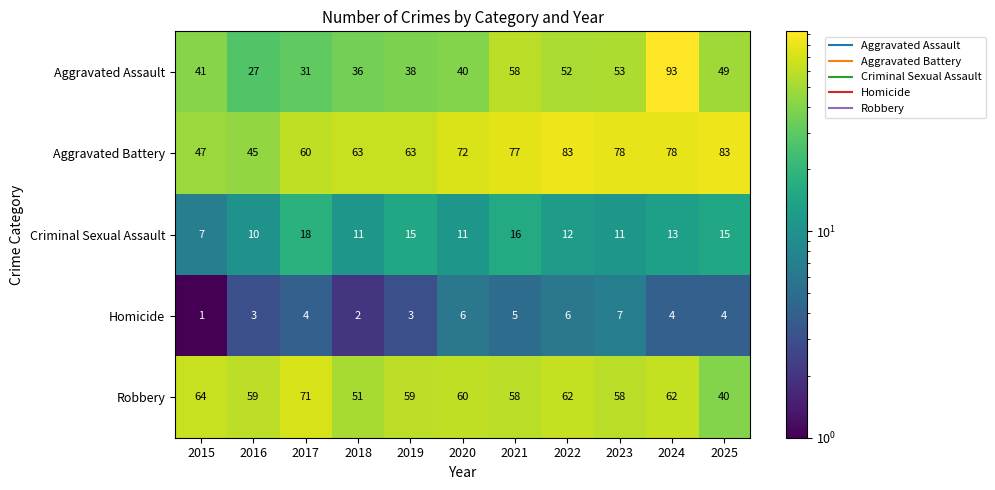

Between 2016 and 2019, which series saw the biggest shift?

Aggravated Battery